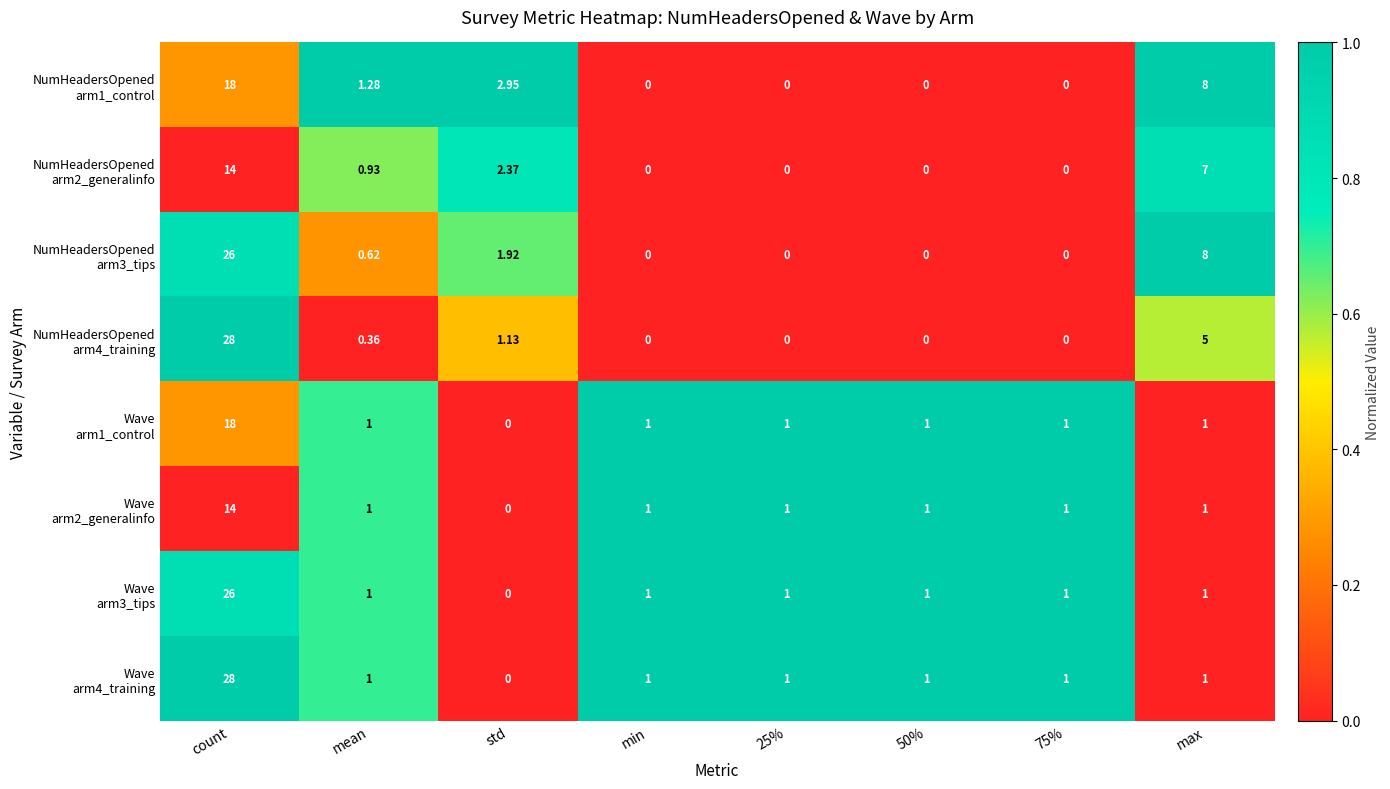

How many distinct data groups are displayed?

8